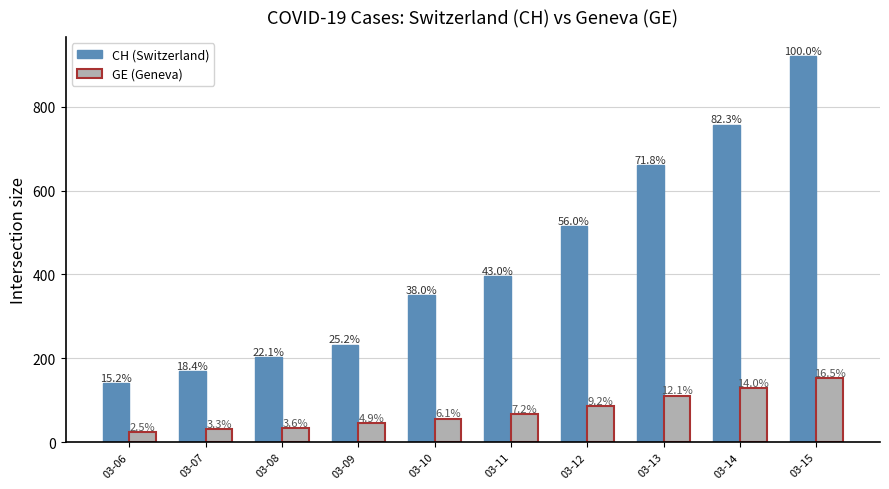

How many groups of bars are there?

10